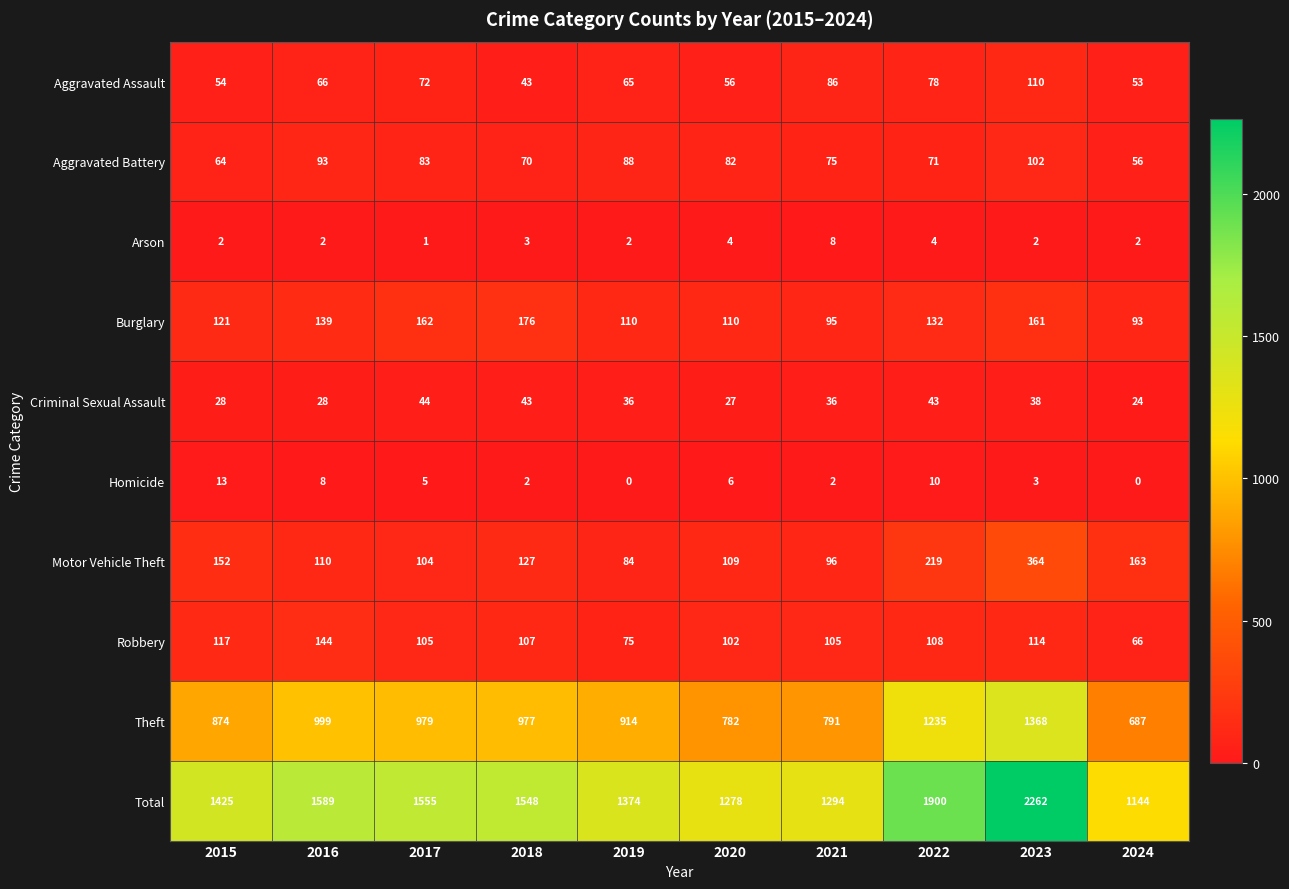

What is the highest value of the Total series?

2262